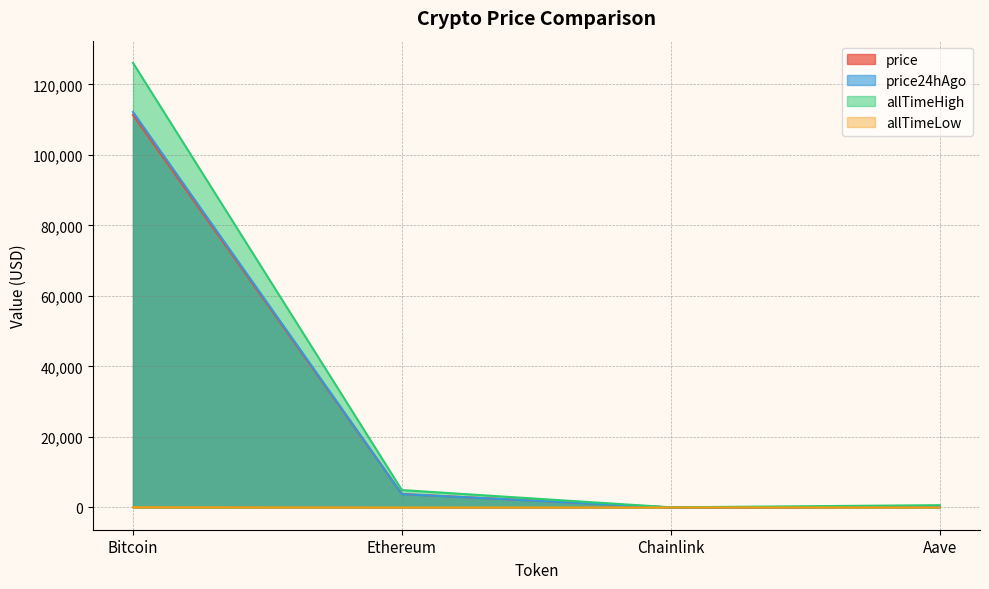

What is the label of the 2nd point from the right?

Chainlink